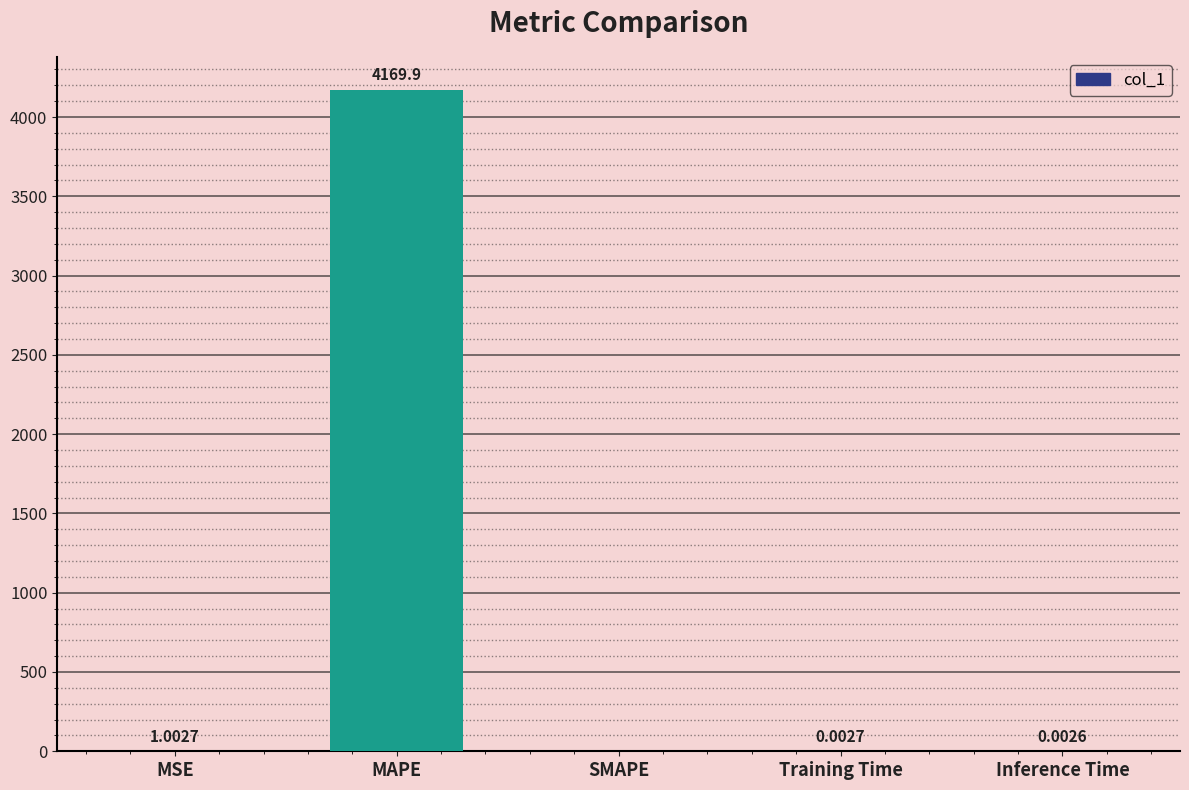

Between Training Time and MSE, which is larger?

MSE